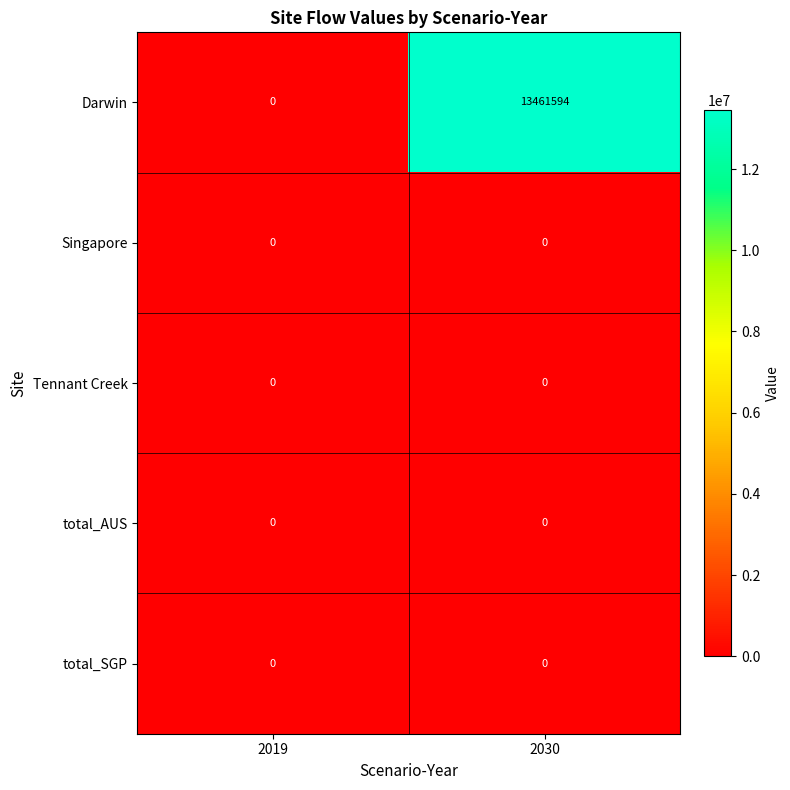

At which category is the sum across all series the highest?

2030